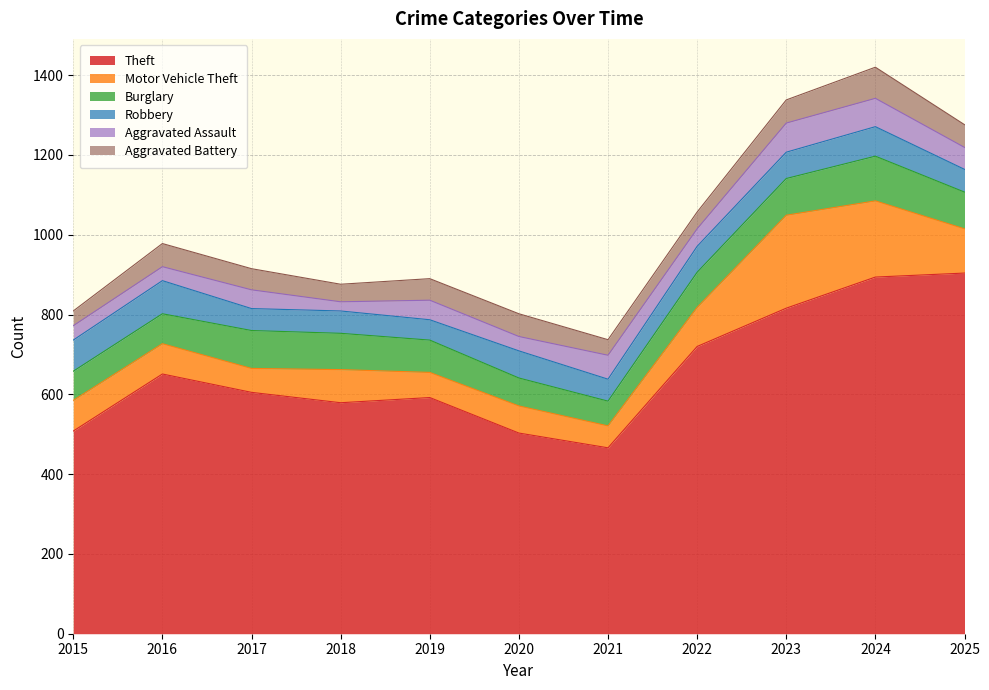

What is the sum of the Aggravated Assault values at 2015 and 2019?

85